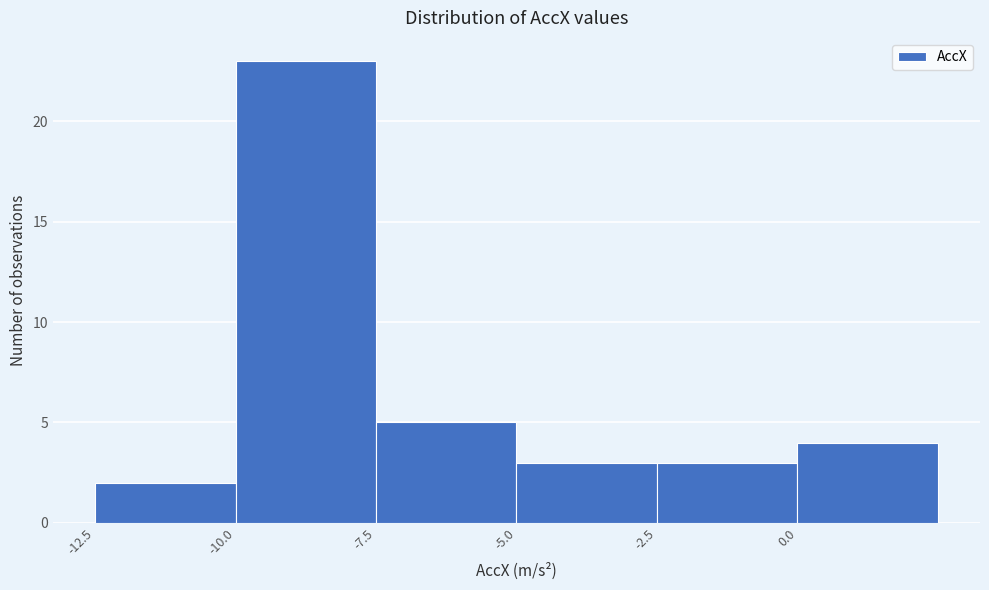

What is the height of the bar covering -10.0 to -7.5 on the x-axis? The values are not printed on the chart, so give them approximately, as read against the axis.

23